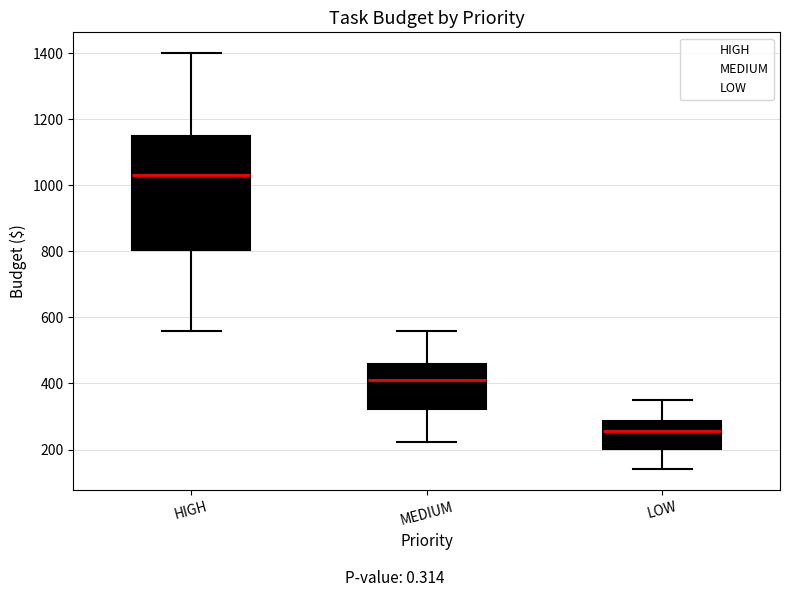

Reading left to right, read every box against the y-axis: the position of its median line, the range the box covers, and the ends of its whiskers. The values are not printed on the chart, so give them approximately, as read against the axis.

HIGH: median 1040, box 800 to 1160, whiskers 560 to 1400
MEDIUM: median 420, box 320 to 460, whiskers 220 to 560
LOW: median 260, box 200 to 280, whiskers 140 to 360